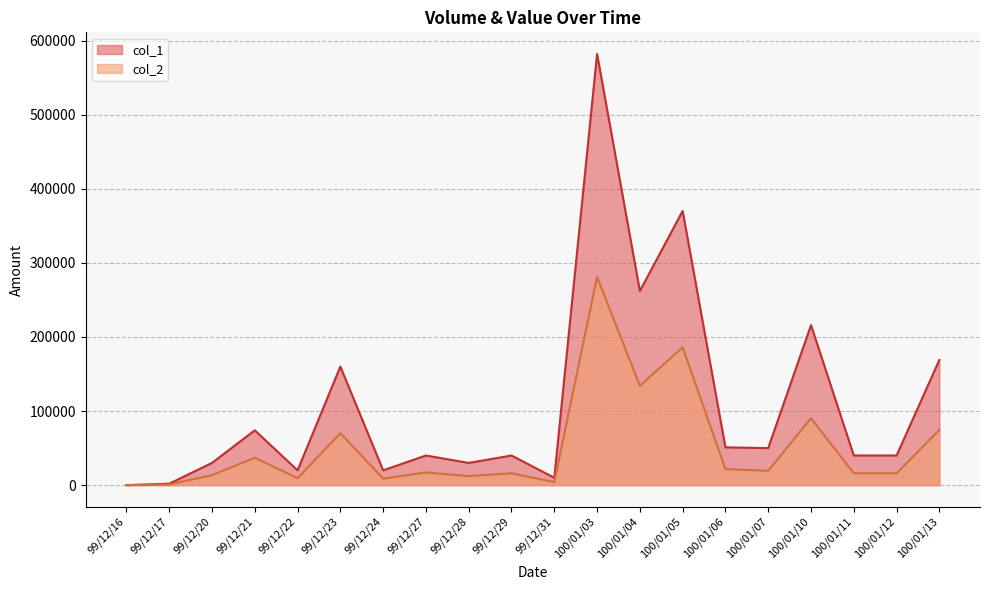

At which category is the sum across all series the highest?

100/01/03